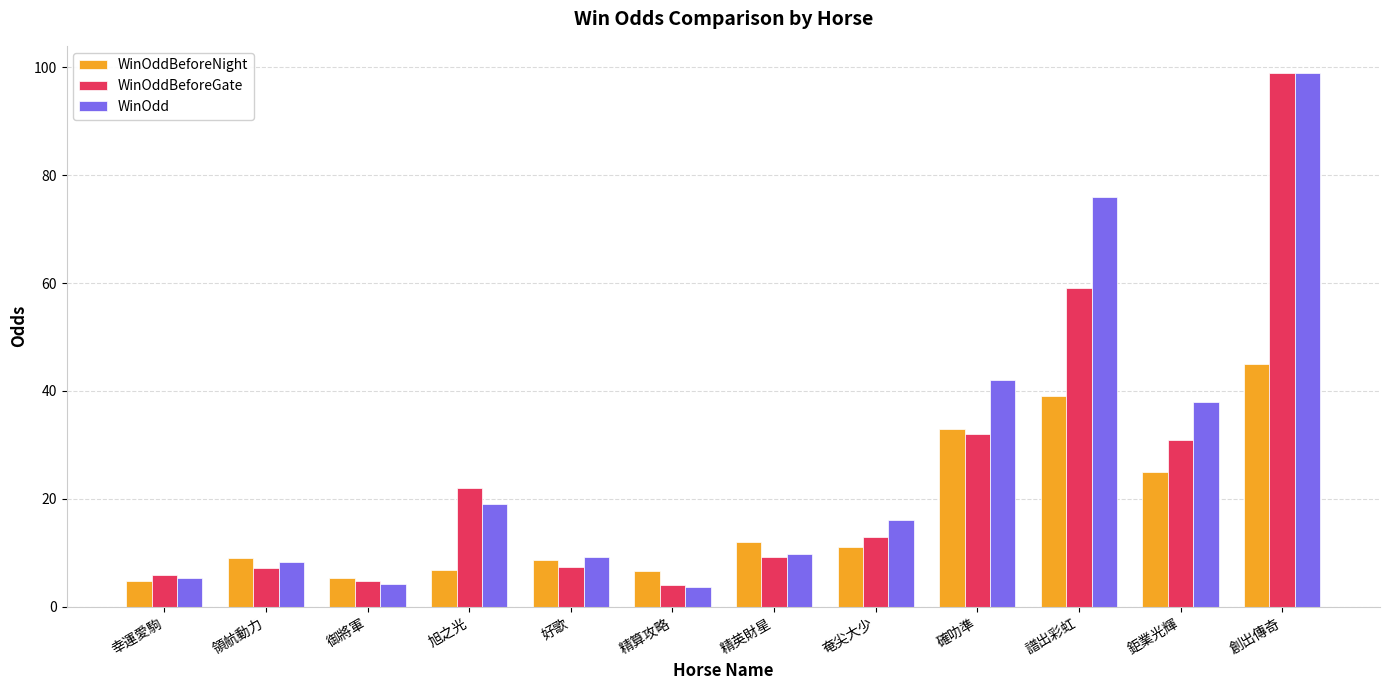

How many data points in WinOddBeforeGate are less than 13?

6